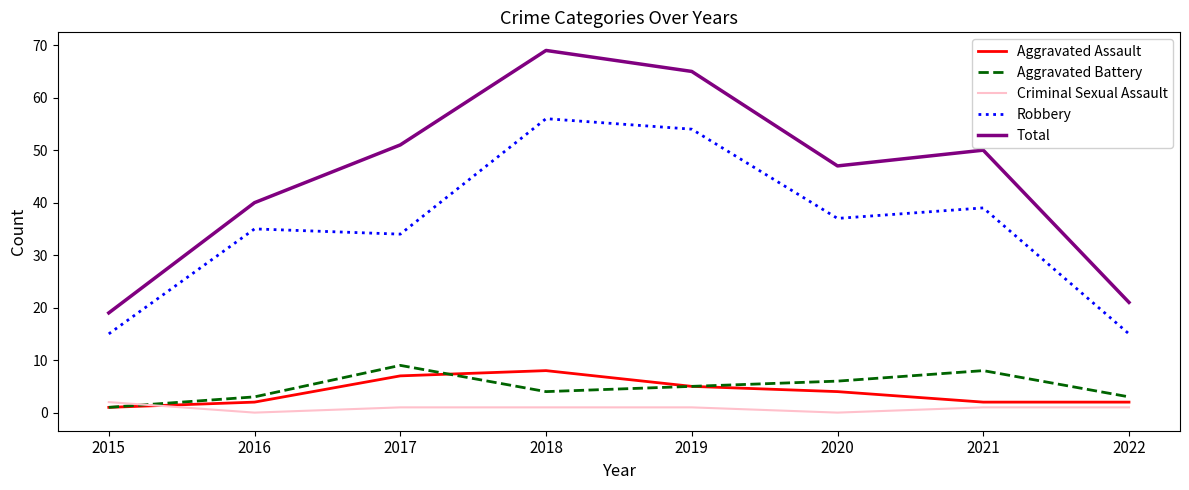

At which label does Robbery first exceed 37?

2018